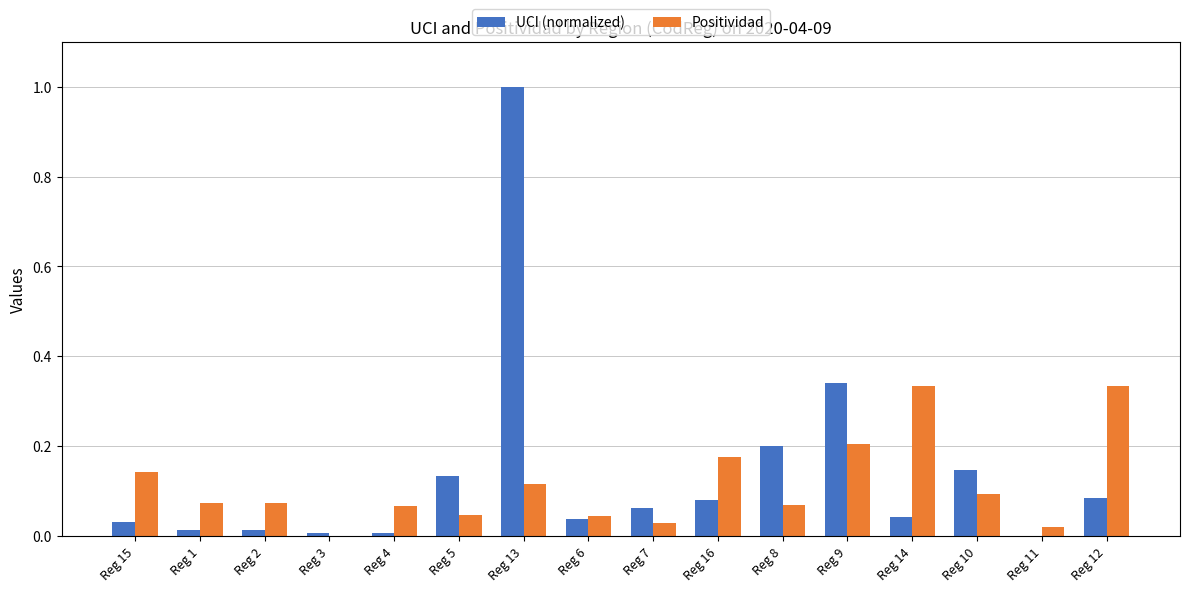

What is the sum of the Positividad values at Reg 14 and Reg 8?

0.4